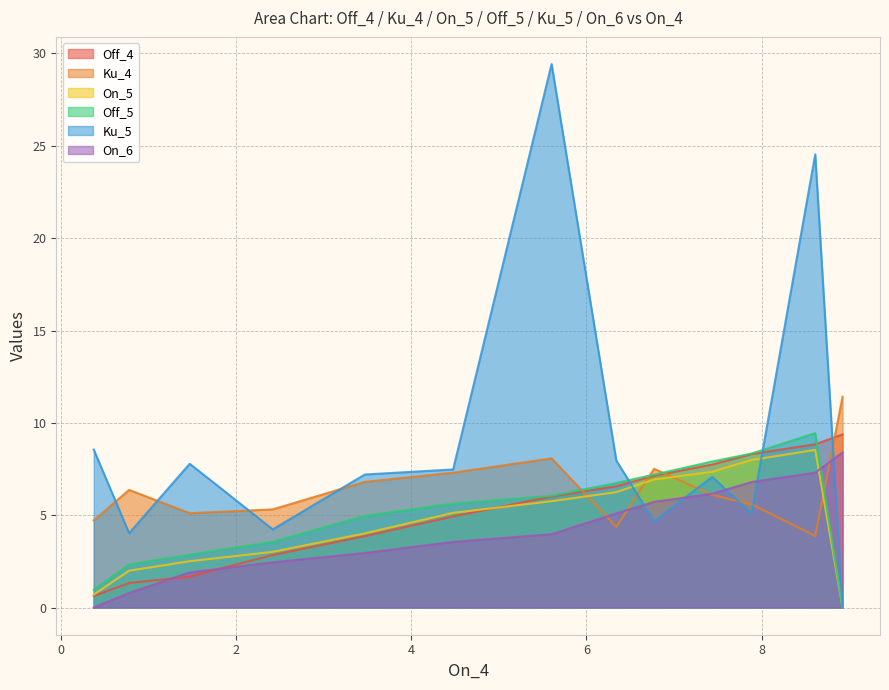

At which label is Off_5 closest to 4?

2.422